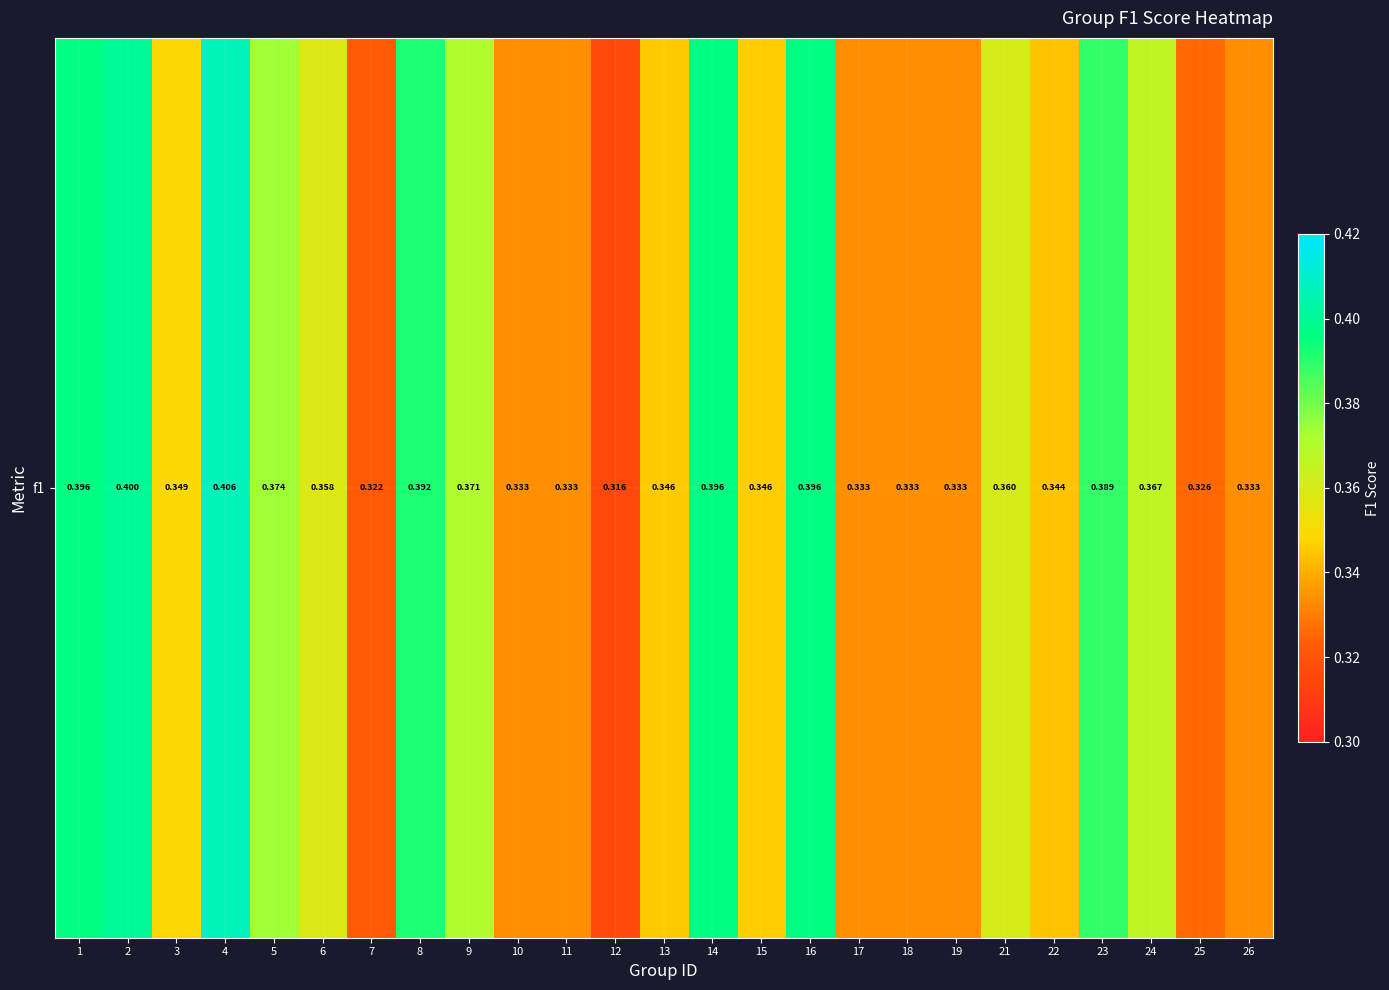

Reading left to right, transcribe all the data shown in this chart.

1=0.4	2=0.4	3=0.3	4=0.4	5=0.4	6=0.4	7=0.3	8=0.4	9=0.4	10=0.3	11=0.3	12=0.3	13=0.3	14=0.4	15=0.3	16=0.4	17=0.3	18=0.3	19=0.3	21=0.4	22=0.3	23=0.4	24=0.4	25=0.3	26=0.3